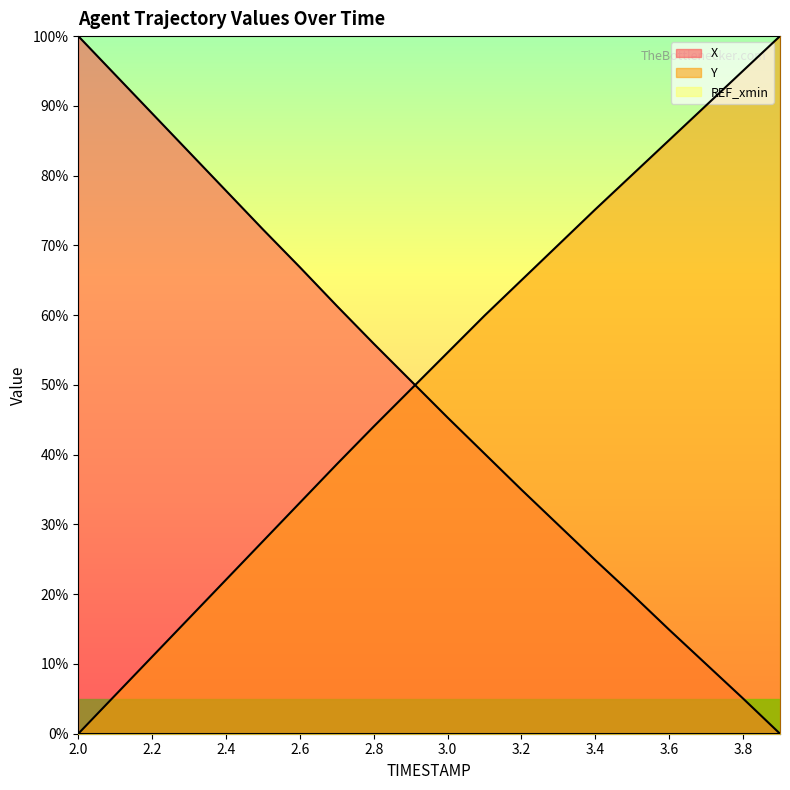

Which label corresponds to the smallest value in the chart?

3.9